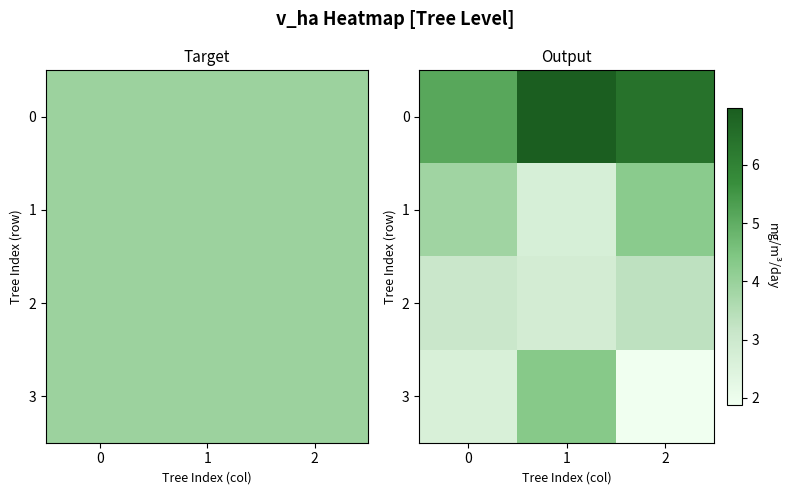

The value of row_1 at 2 is 4.3. True or false?

True